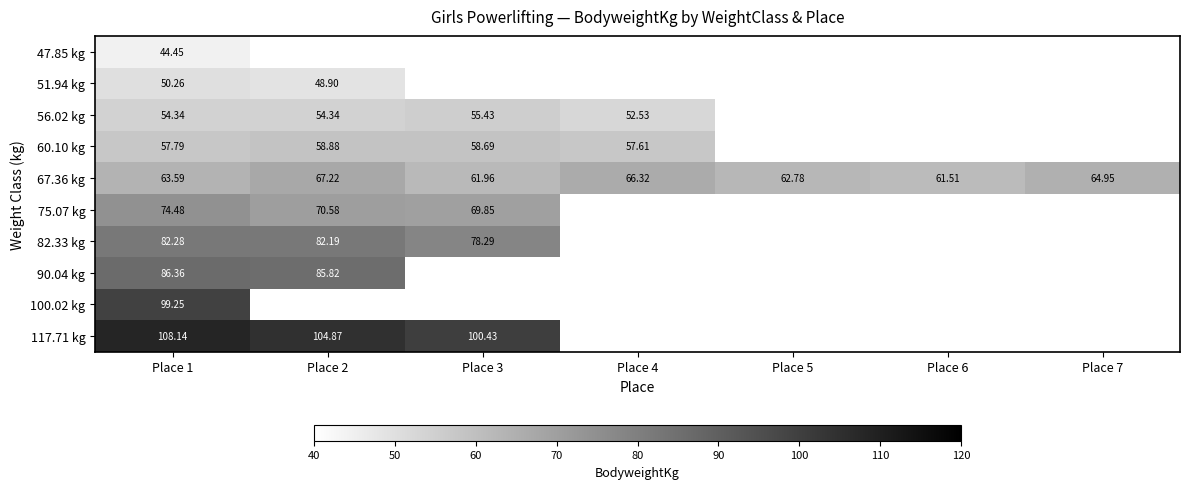

List the series in order of their peak value, highest first.

117.71 kg, 100.02 kg, 90.04 kg, 82.33 kg, 75.07 kg, 67.36 kg, 60.10 kg, 56.02 kg, 51.94 kg, 47.85 kg